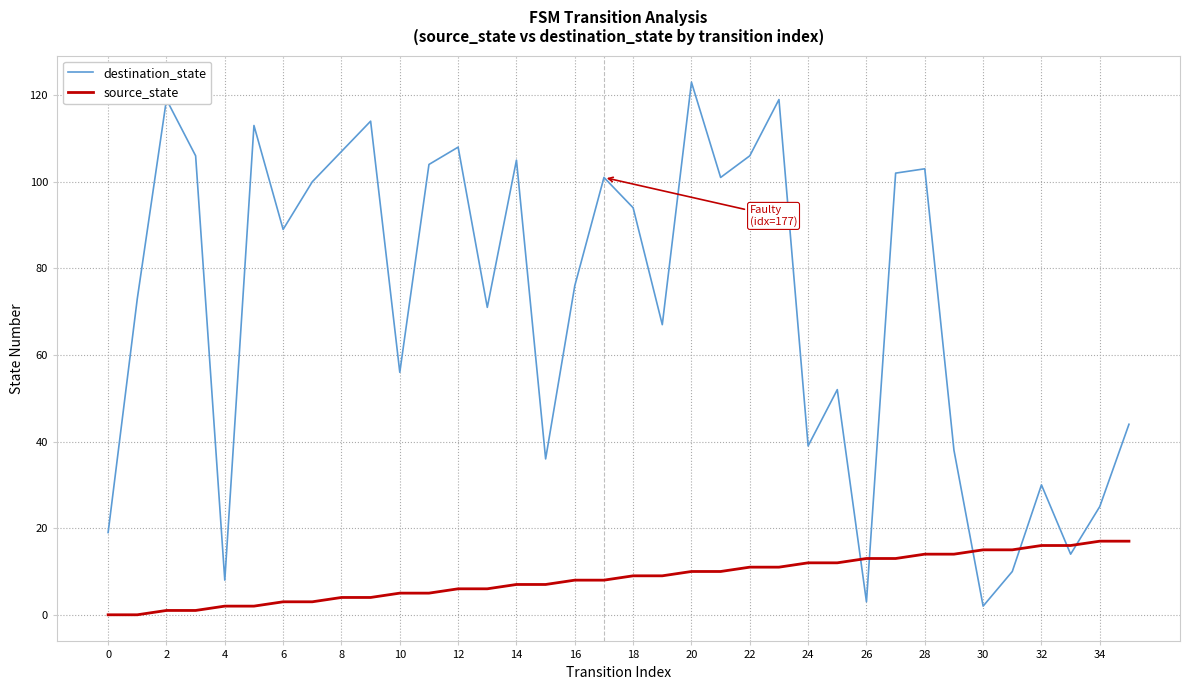

Does the chart have visible grid lines?

Yes